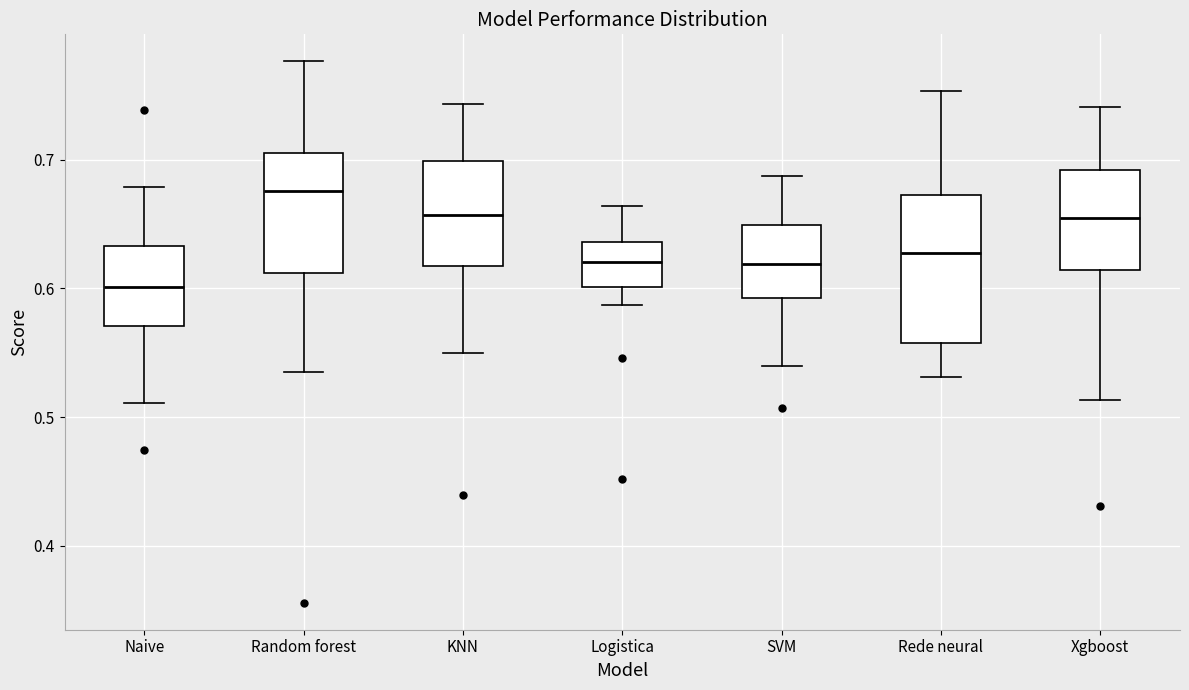

Reading left to right, transcribe this box plot: for each box, give where its median line is, the range the box spans, and where its two whiskers end, as read against the y-axis. The values are not printed on the chart, so give them approximately, as read against the axis.

Naive: median 0.60, box 0.57 to 0.63, whiskers 0.51 to 0.68
Random forest: median 0.68, box 0.61 to 0.71, whiskers 0.54 to 0.78
KNN: median 0.66, box 0.62 to 0.70, whiskers 0.55 to 0.74
Logistica: median 0.62, box 0.60 to 0.64, whiskers 0.59 to 0.66
SVM: median 0.62, box 0.59 to 0.65, whiskers 0.54 to 0.69
Rede neural: median 0.63, box 0.56 to 0.67, whiskers 0.53 to 0.75
Xgboost: median 0.65, box 0.61 to 0.69, whiskers 0.51 to 0.74